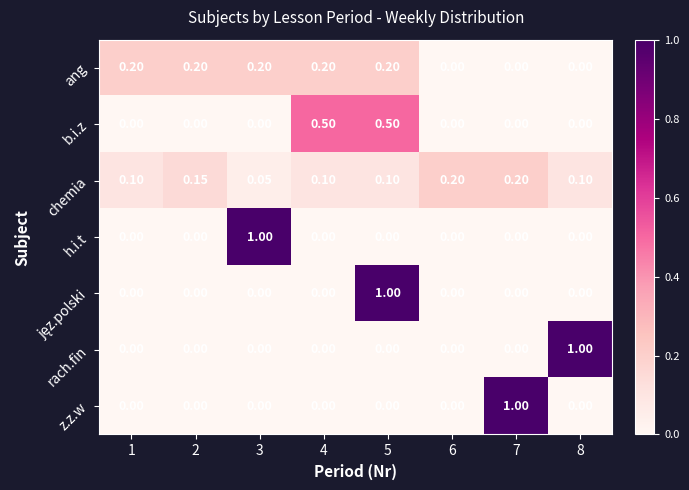

Which series changed the most between 2 and 6?

ang